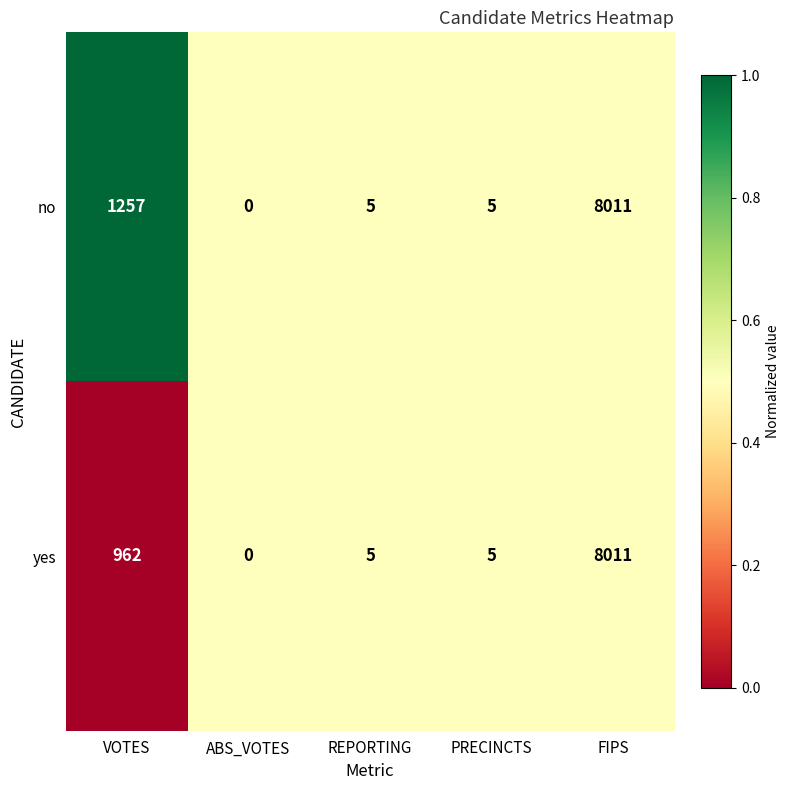

What is the difference between the maximum and minimum values in the yes series?

8011